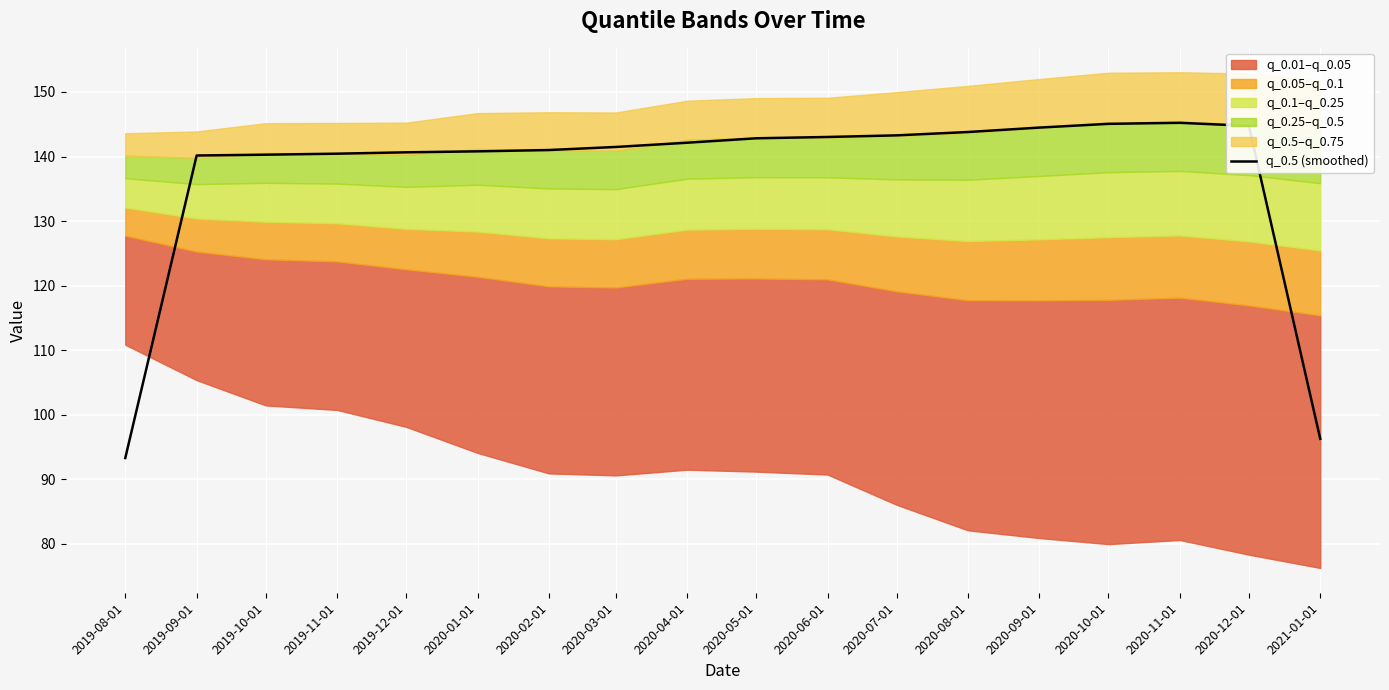

What is the sum of all values?

2469.0